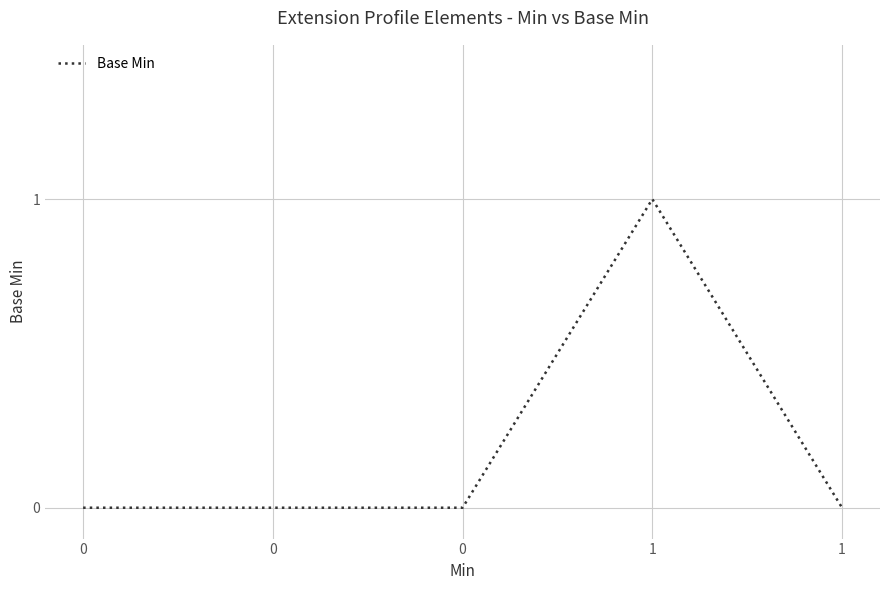

How many lines are shown in the chart?

1